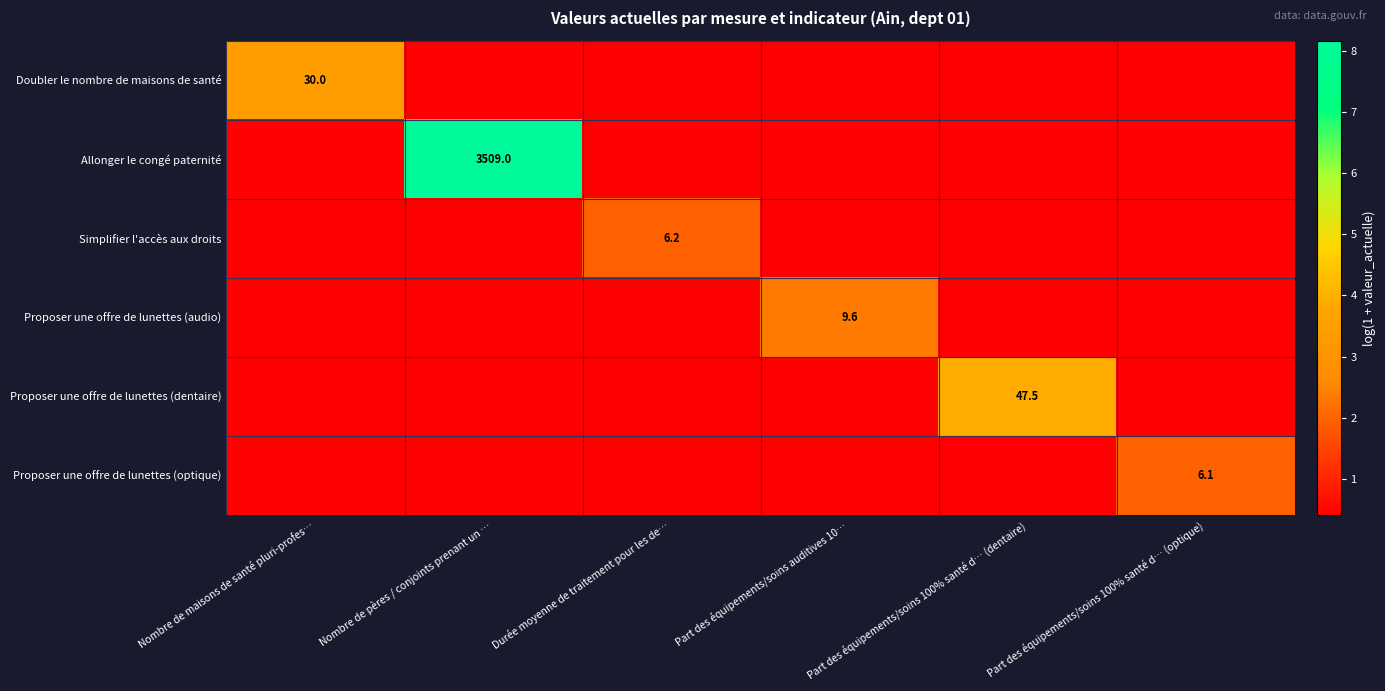

At which category is the sum across all series the highest?

Nombre de pères / conjoints prenant un …